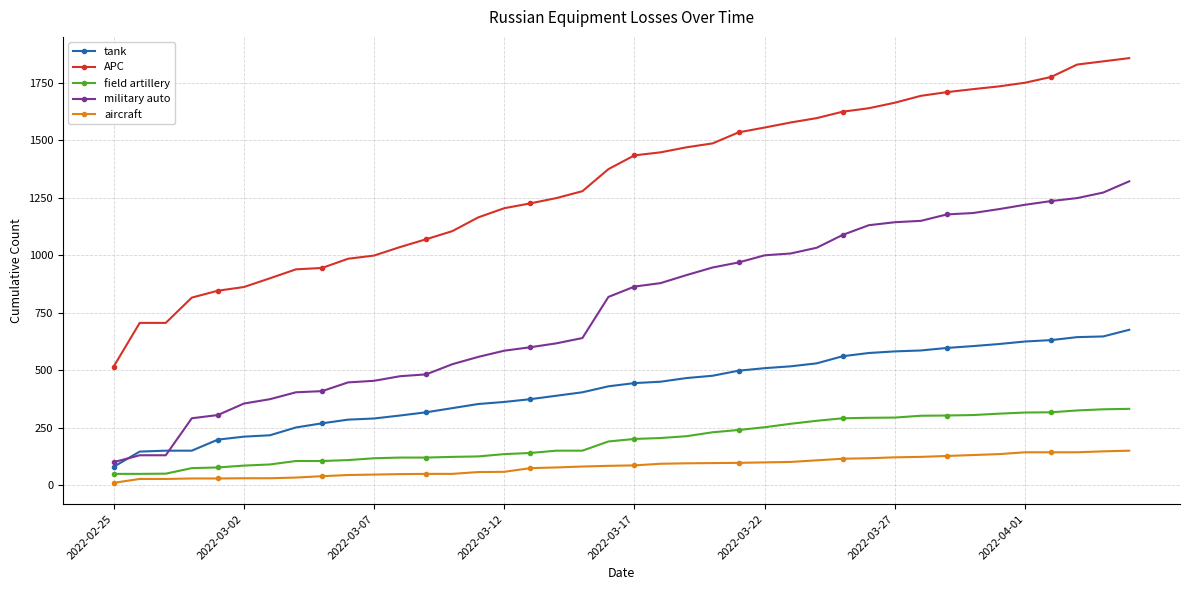

What is the value of the APC point at the 15th from the left?

1165